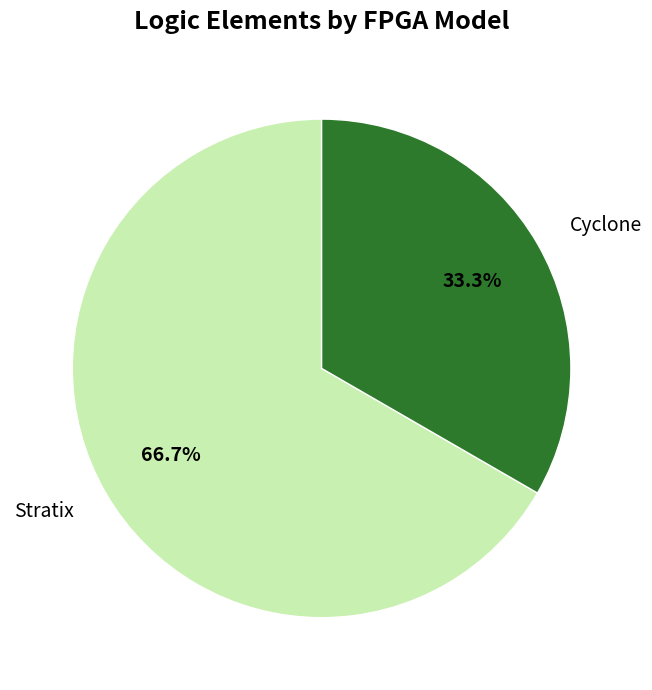

How many segments does this pie chart have?

2